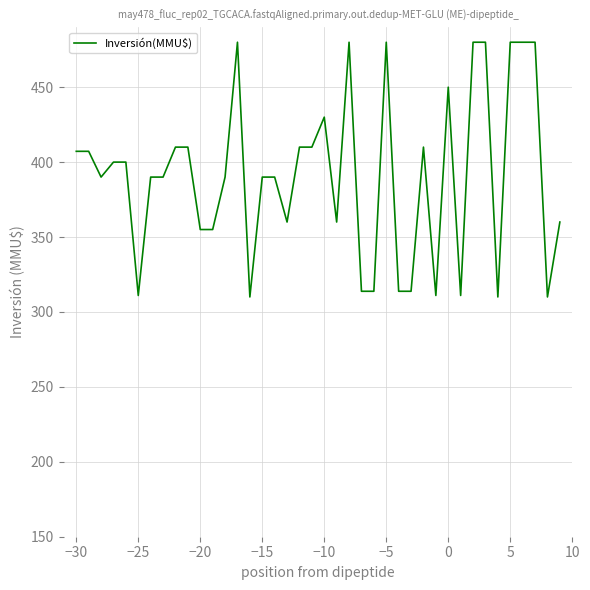

What is the difference between the maximum and minimum values?

170.0